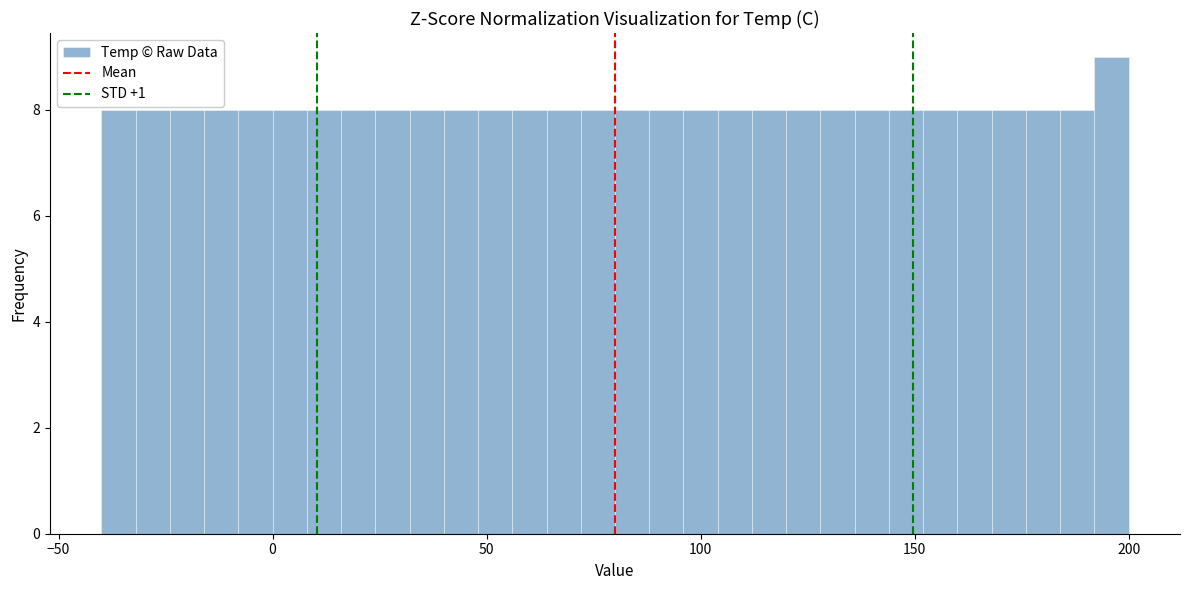

Read against the x-axis, roughly where is the centre of the tallest bar?

195